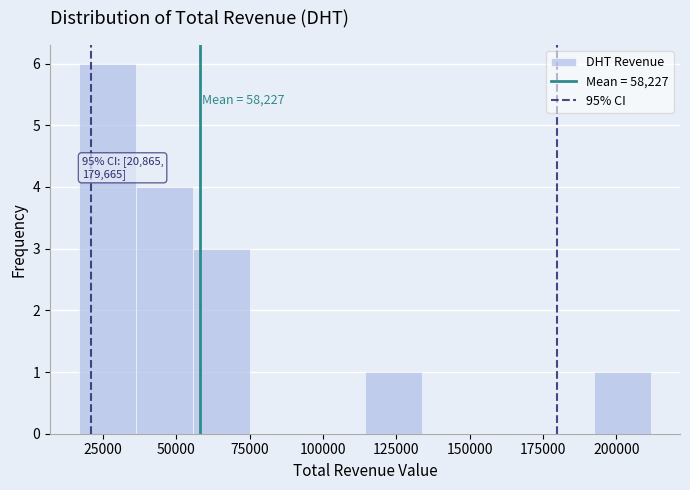

Around what value on the x-axis is the tallest bar? Give the approximate position of its centre, as read against the axis.

25000